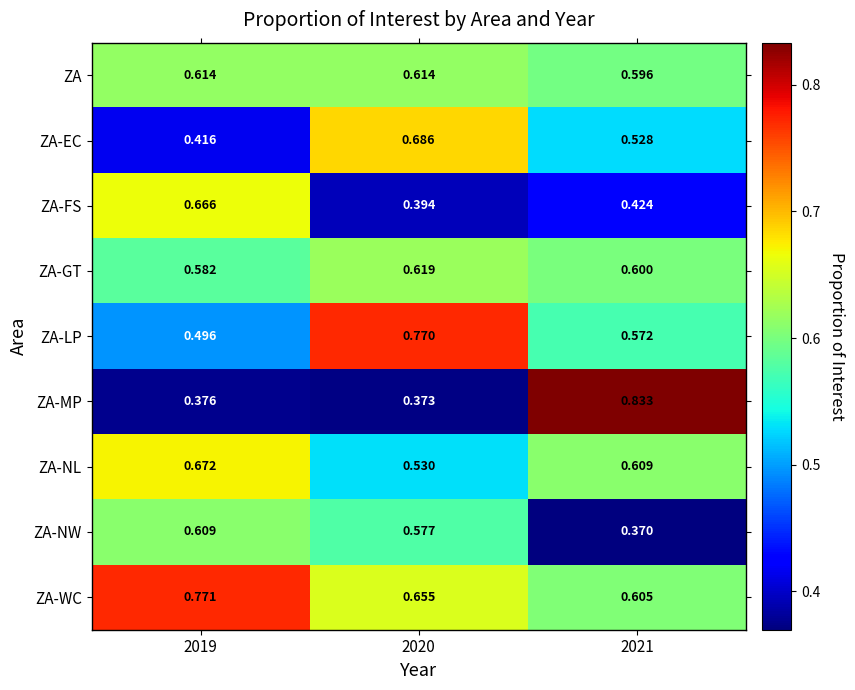

Which series changed the most between 2020 and 2021?

ZA-MP